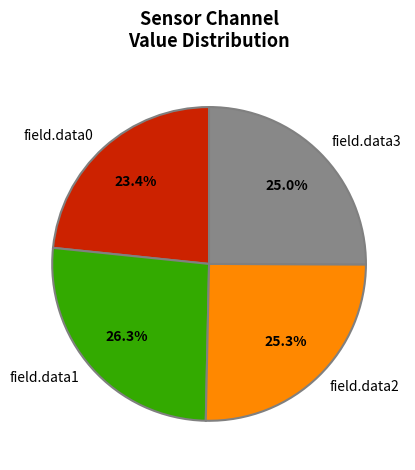

What percentage is NOT represented by field.data0?

76.6%